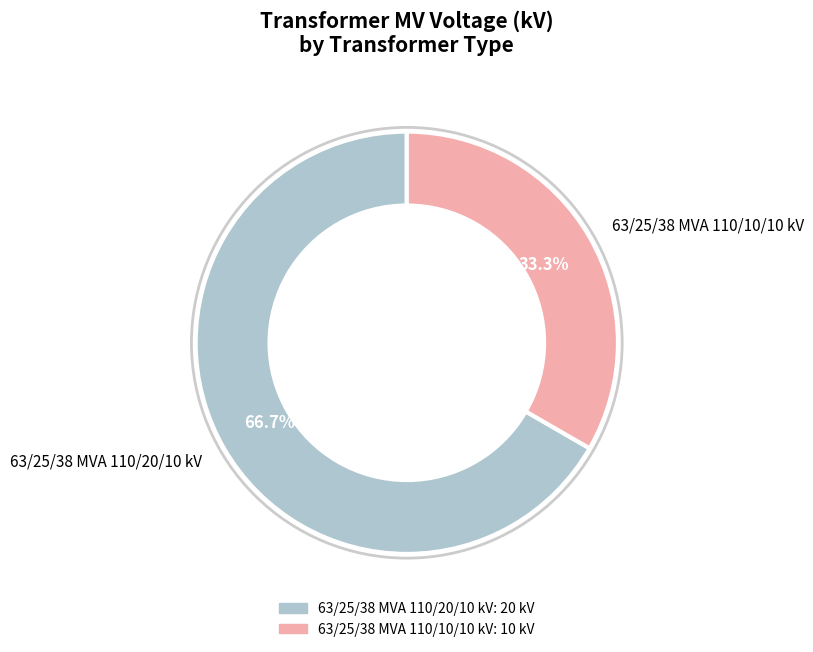

Count the number of slices in the pie.

2